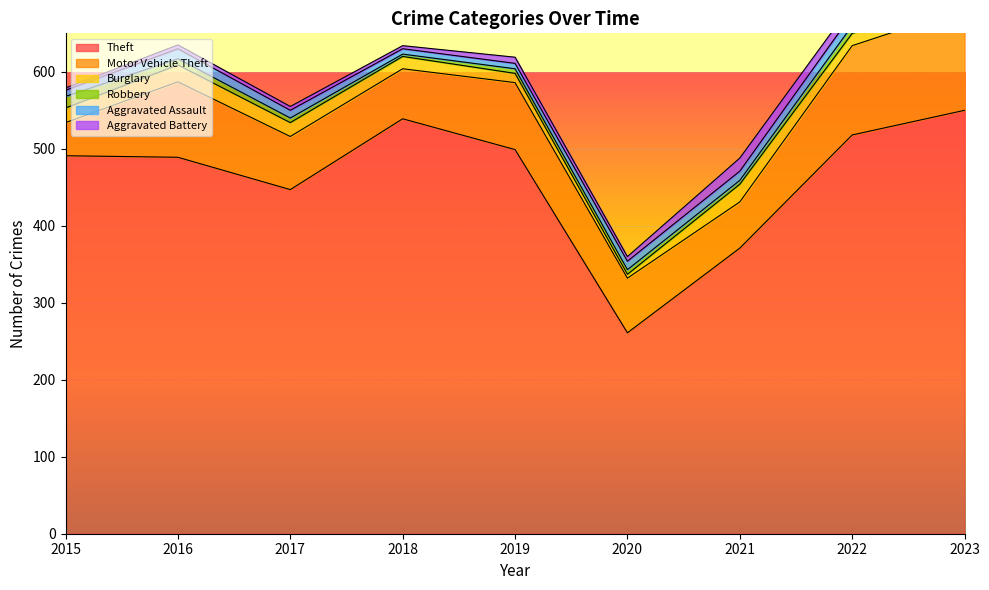

True or false: Motor Vehicle Theft and Aggravated Battery cross at least once.

False